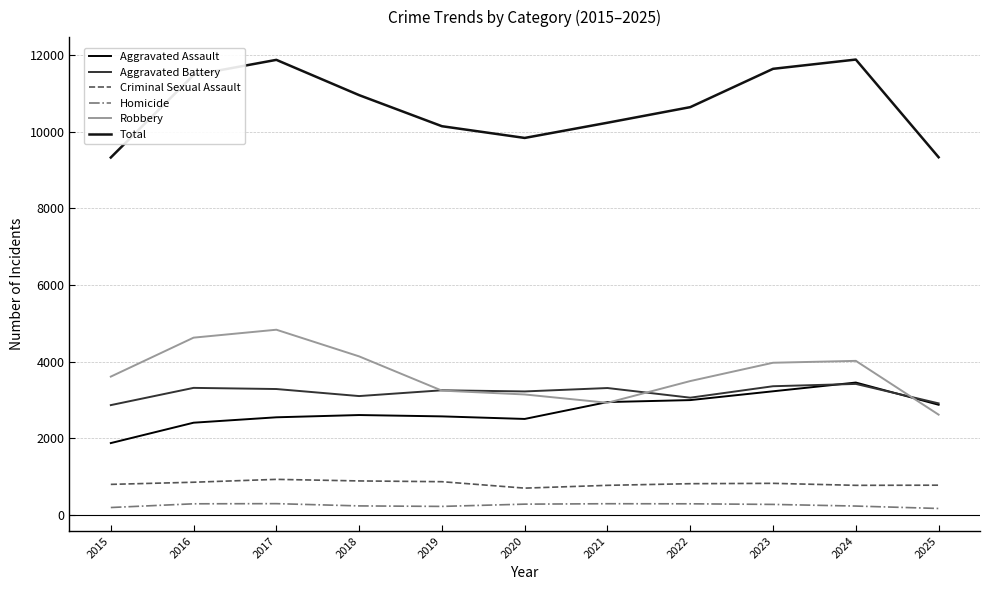

Reading left to right, what are all the values shown in this chart?

Aggravated Assault: 2015=1872	2016=2404	2017=2545	2018=2604	2019=2569	2020=2502	2021=2943	2022=2994	2023=3224	2024=3452	2025=2872
Aggravated Battery: 2015=2863	2016=3313	2017=3283	2018=3099	2019=3250	2020=3220	2021=3309	2022=3057	2023=3356	2024=3416	2025=2909
Criminal Sexual Assault: 2015=794	2016=850	2017=925	2018=884	2019=864	2020=696	2021=769	2022=812	2023=821	2024=769	2025=773
Homicide: 2015=190	2016=287	2017=291	2018=232	2019=219	2020=278	2021=289	2022=287	2023=271	2024=228	2025=165
Robbery: 2015=3607	2016=4624	2017=4831	2018=4135	2019=3241	2020=3141	2021=2924	2022=3491	2023=3969	2024=4018	2025=2614
Total: 2015=9326	2016=11478	2017=11875	2018=10954	2019=10143	2020=9837	2021=10234	2022=10641	2023=11641	2024=11883	2025=9333